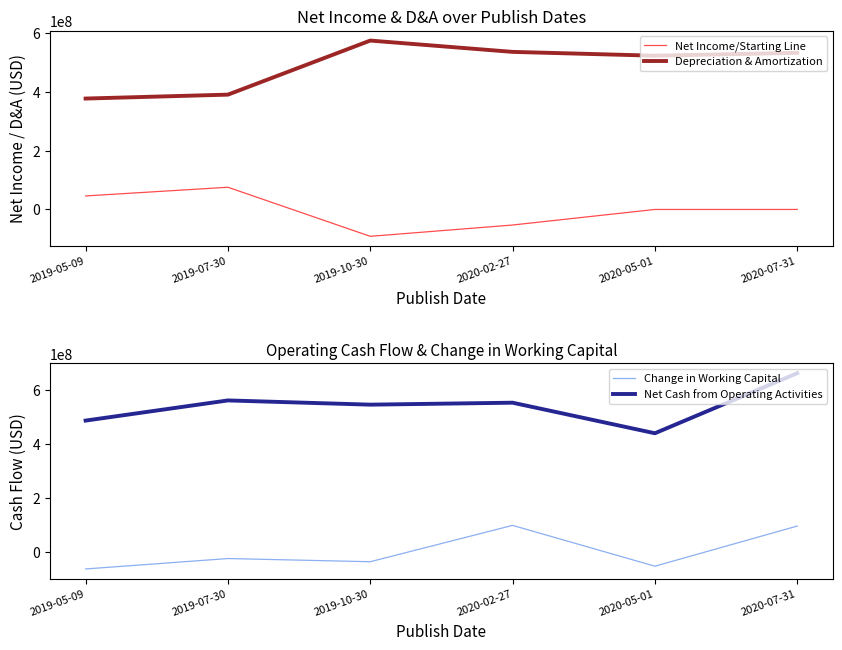

At which label does Depreciation & Amortization first exceed 532948000?

2019-10-30